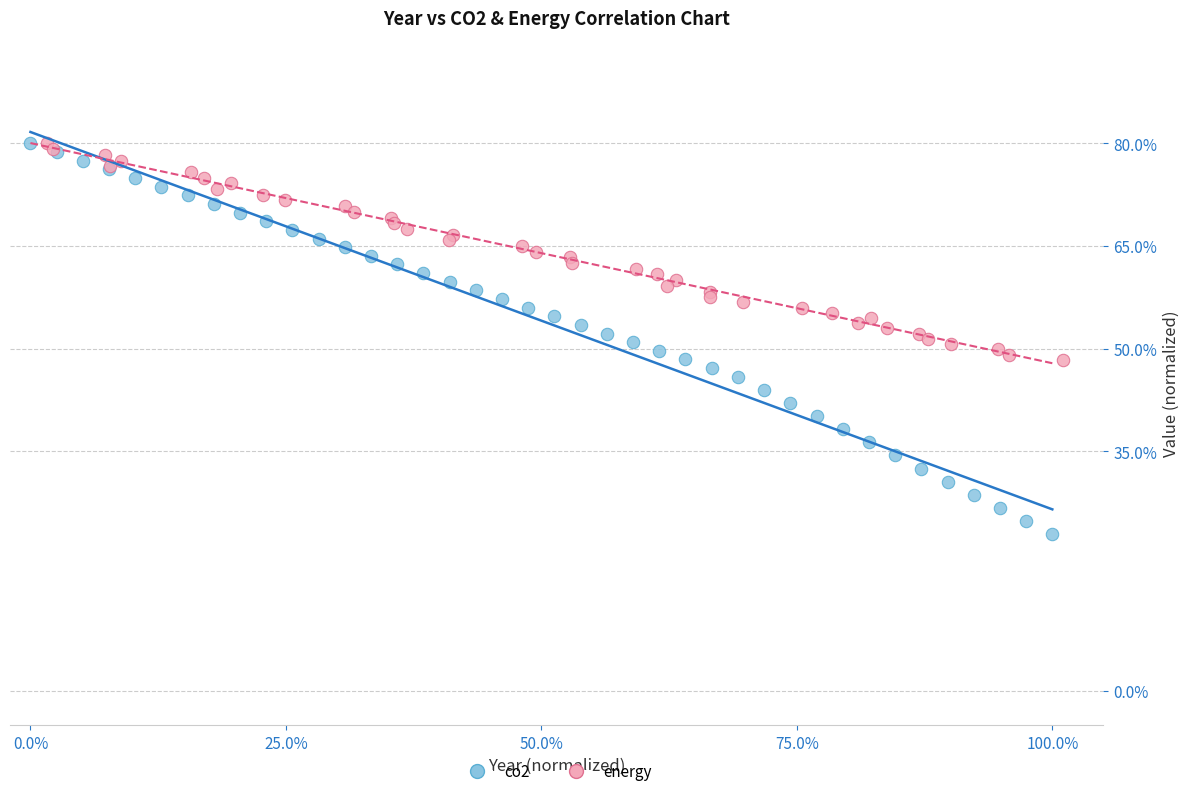

Which series reaches the minimum Y coordinate?

co2